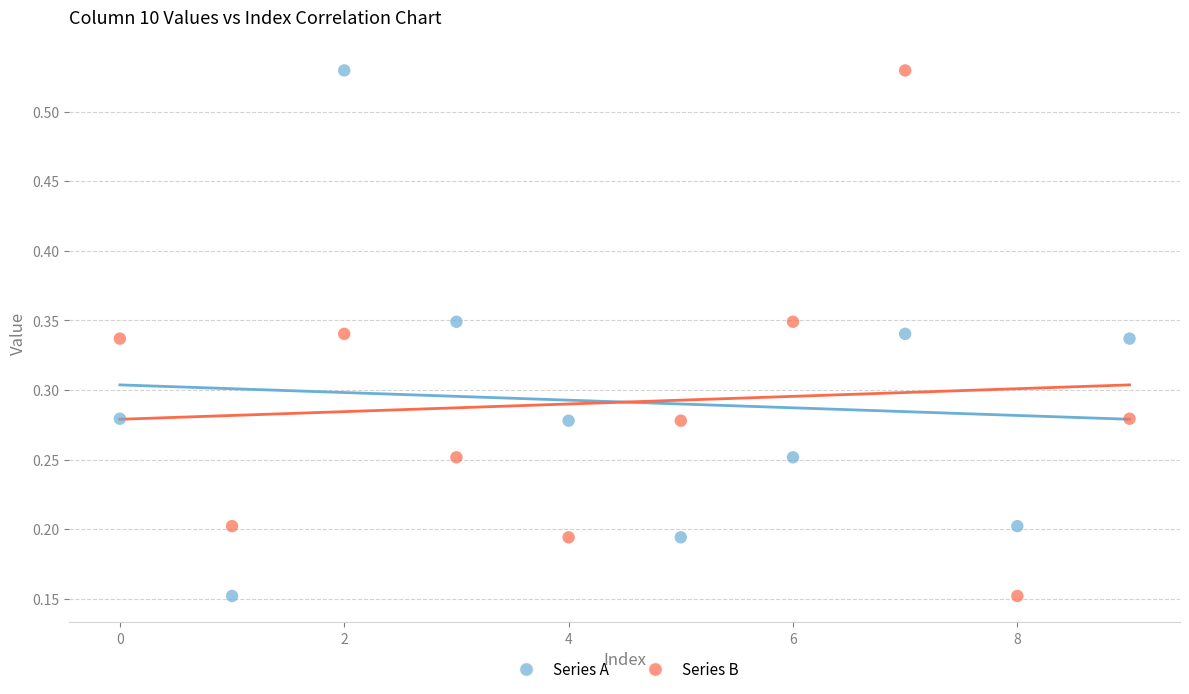

Across all data points, what is the range of Y values (max minus min)?

0.4